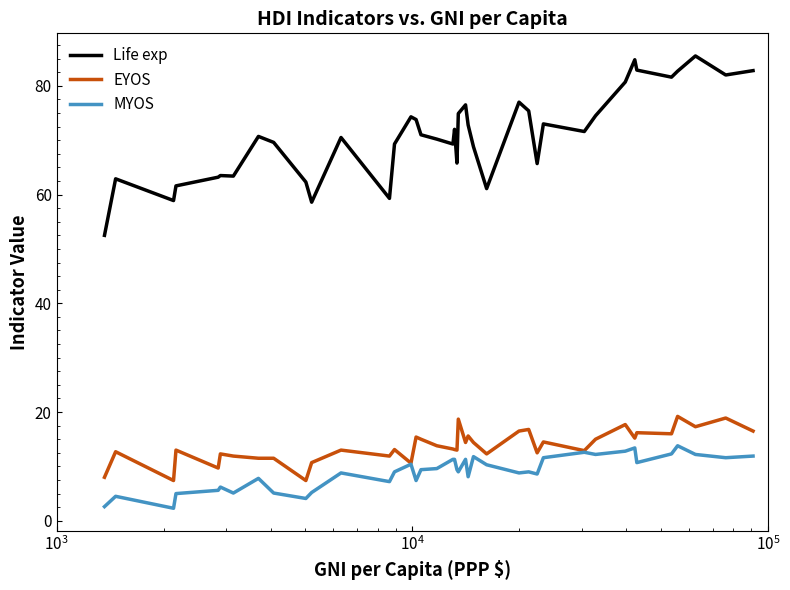

What are all the series names shown in the legend?

Life exp, EYOS, MYOS